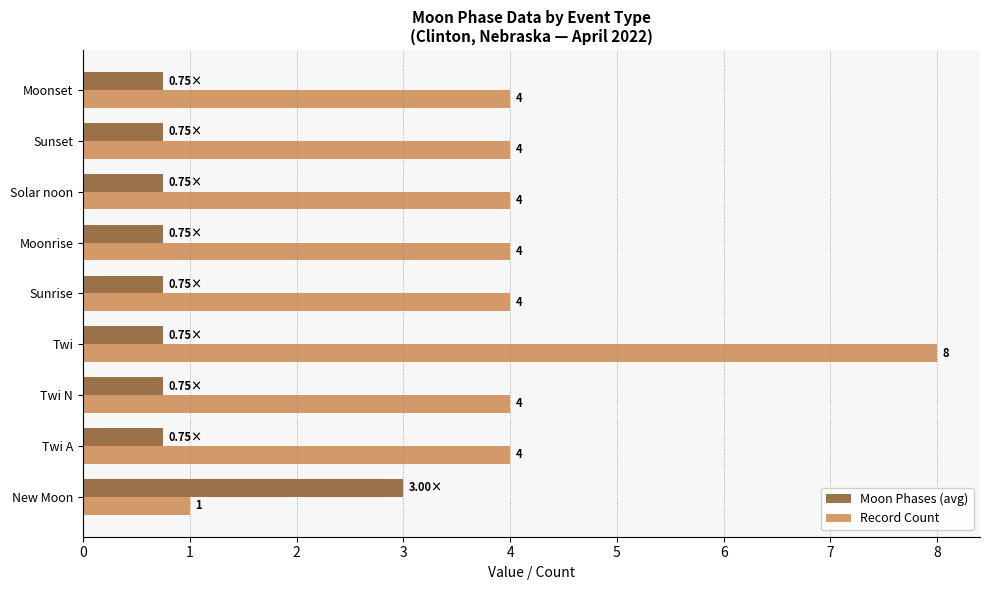

What is the sum of the Record Count values at Sunrise and Solar noon?

8.0